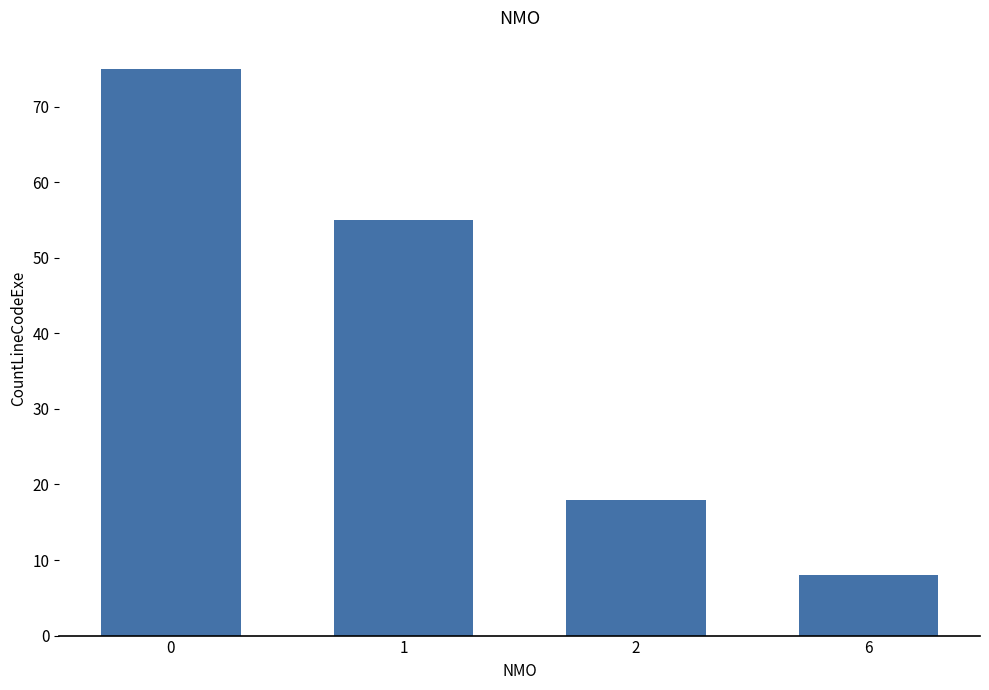

What is the ratio of the value at 1 to the value at 2?

3.1